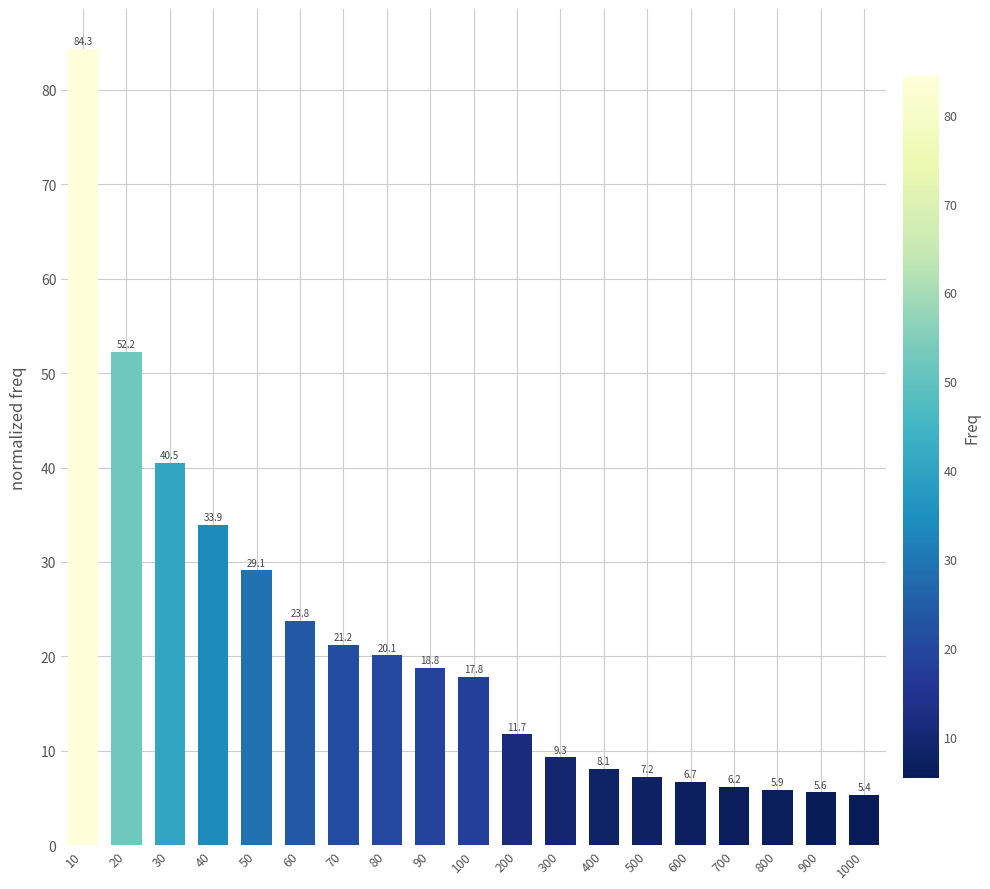

Rank the categories by value from highest to lowest.

10, 20, 30, 40, 50, 60, 70, 80, 90, 100, 200, 300, 400, 500, 600, 700, 800, 900, 1000